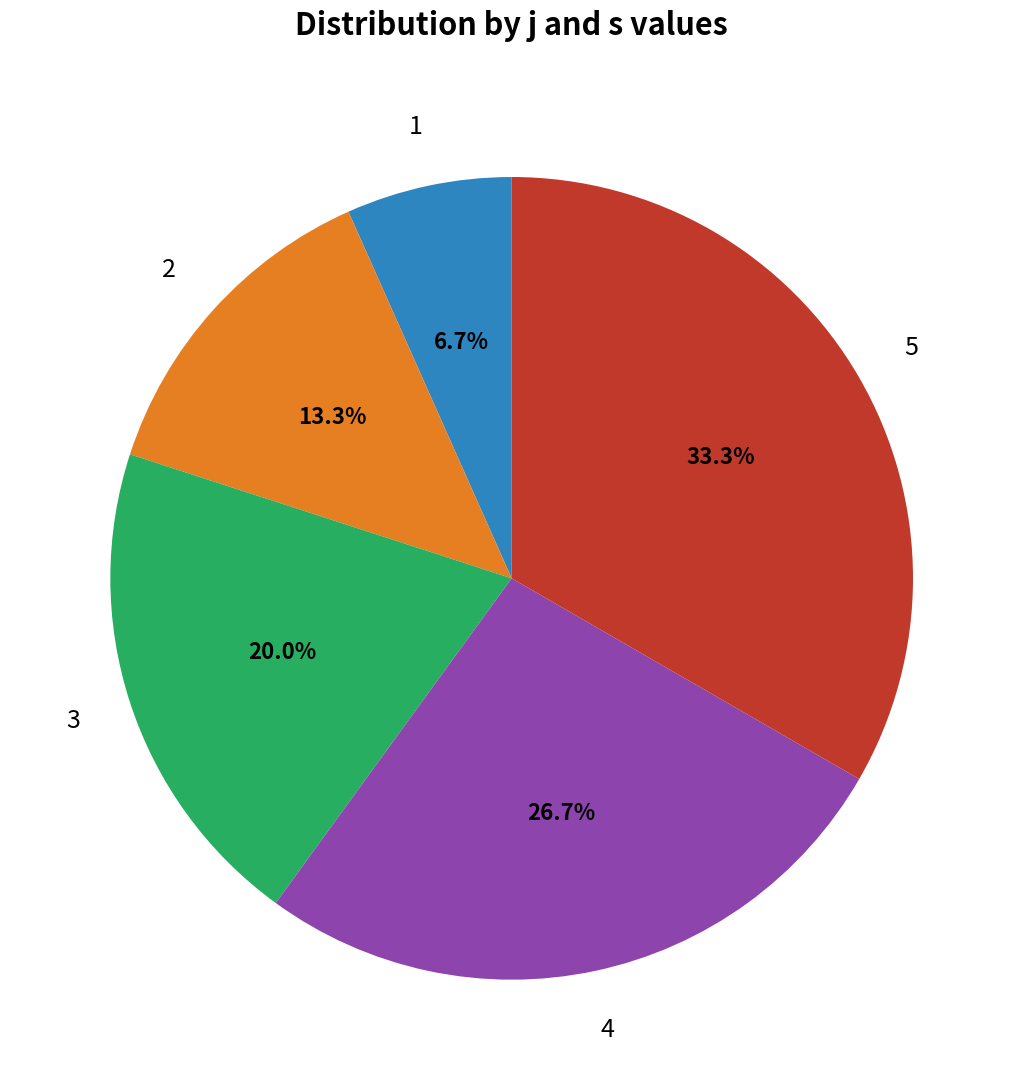

What is the smallest slice in the pie chart?

1